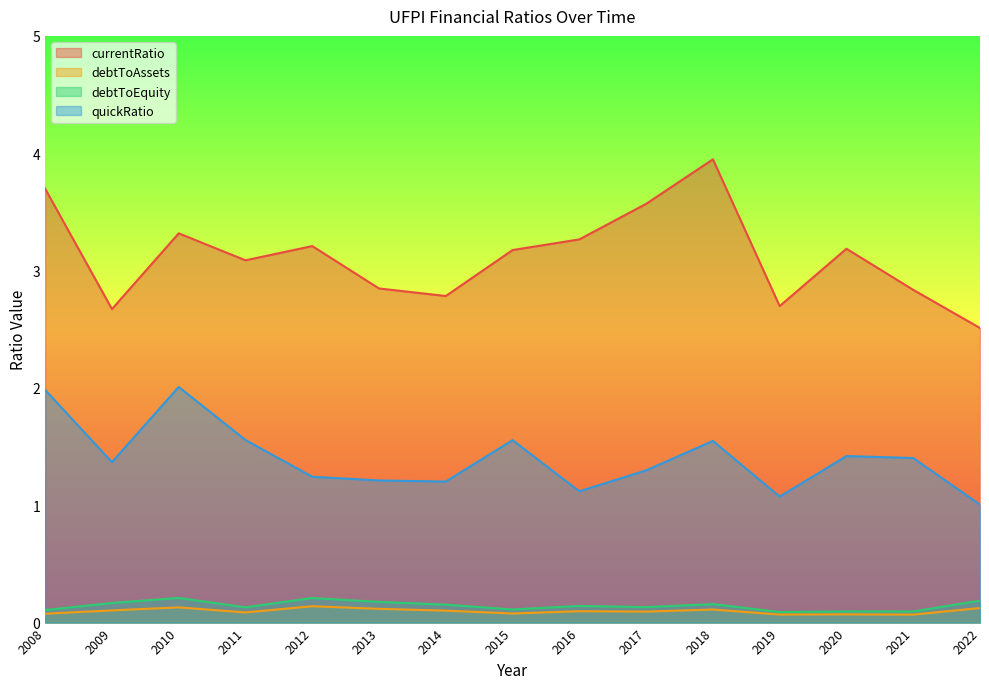

What is the approximate value of debtToEquity at 2015?

0.1